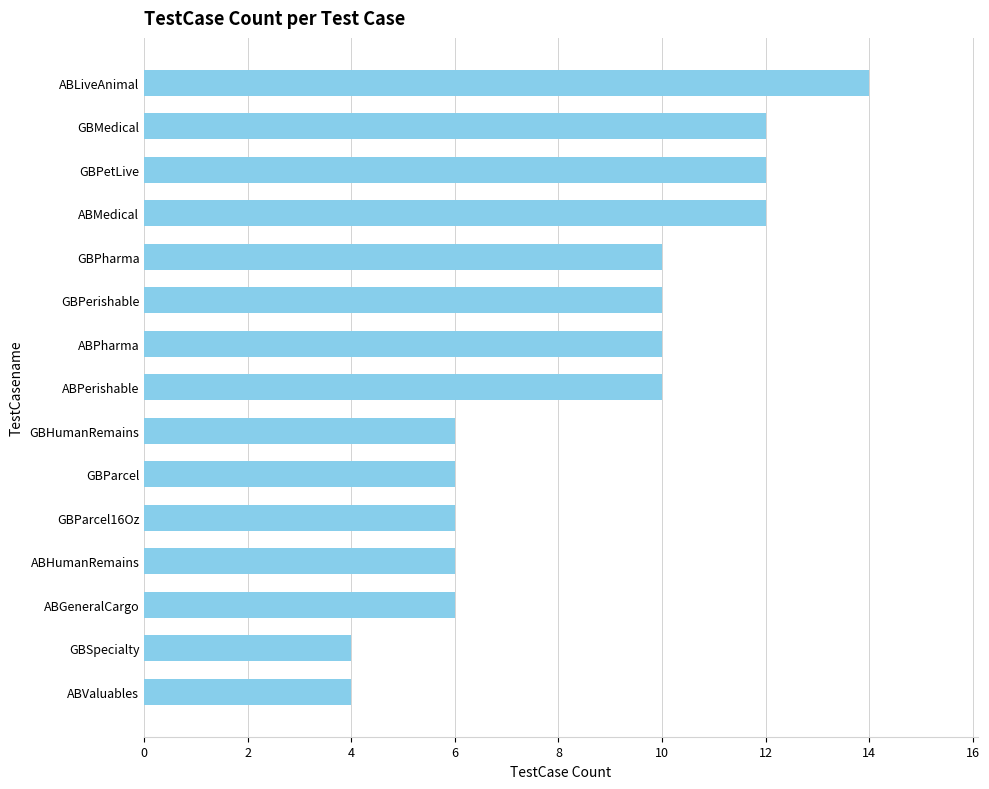

What is the maximum value shown in the chart?

14